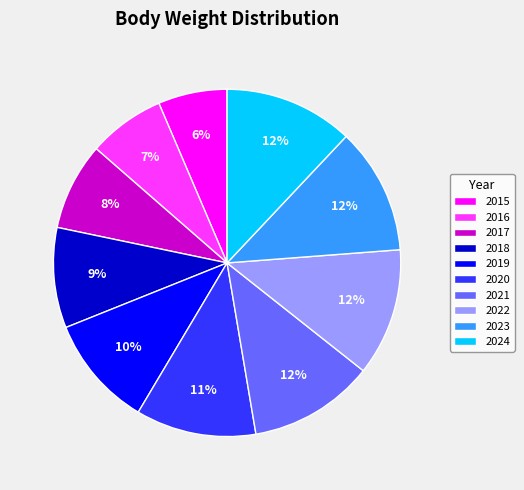

The 2015 slice represents 6% of the pie. True or false?

True